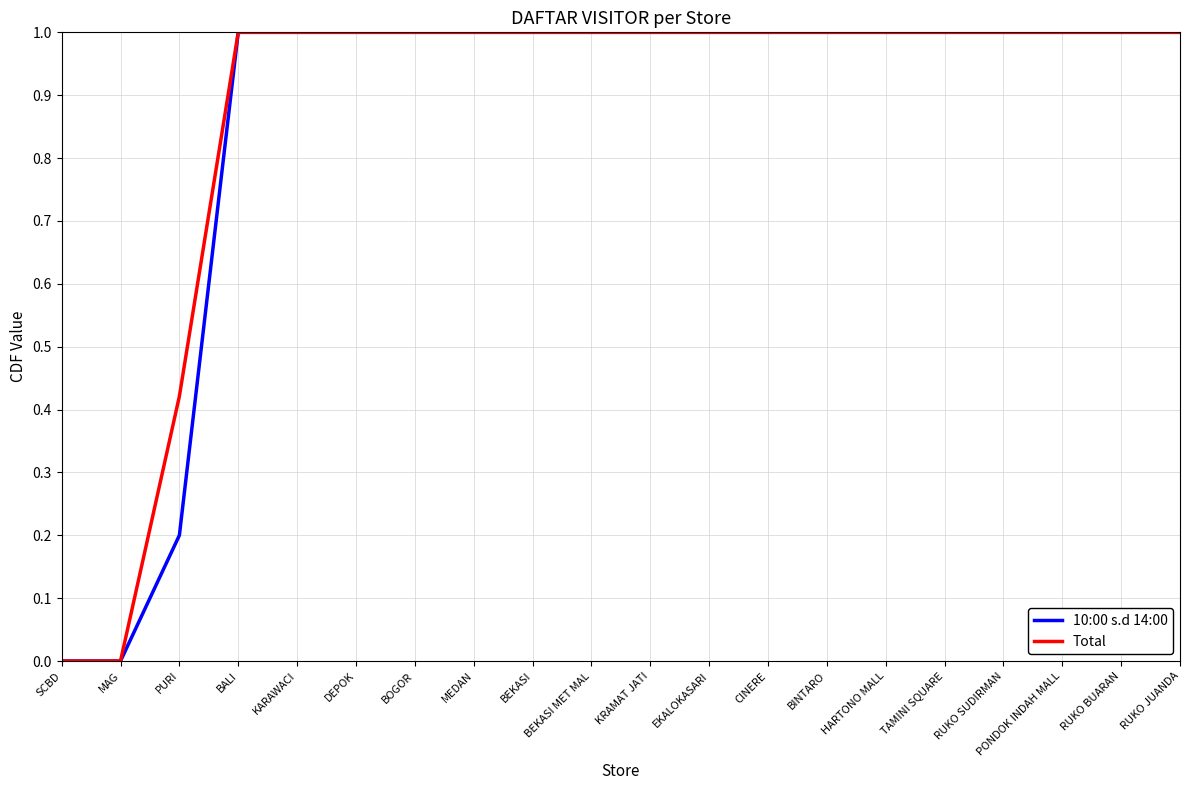

What position from the left is PONDOK INDAH MALL?

18